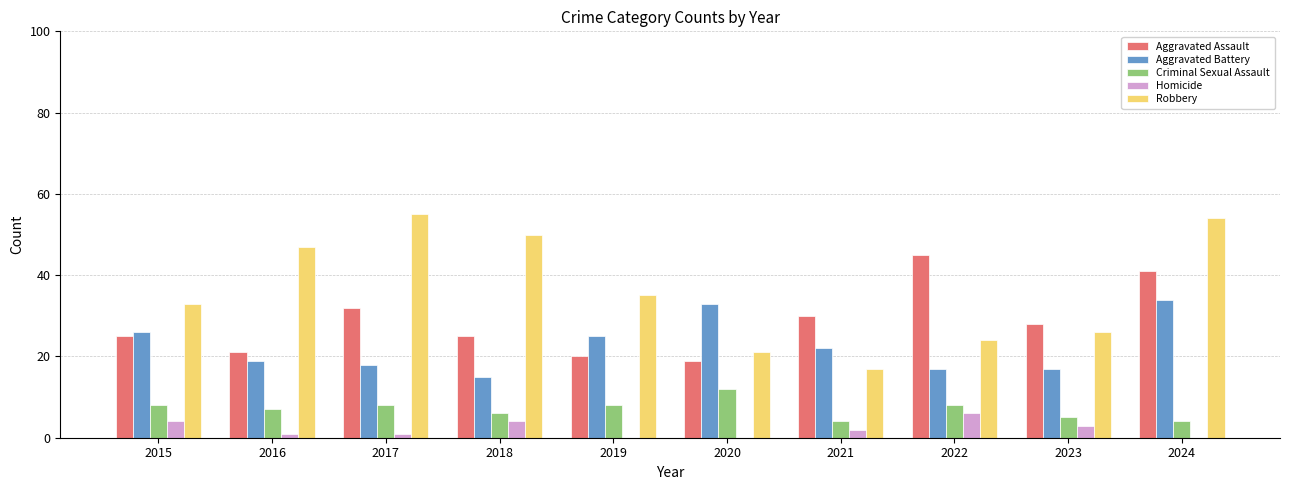

Count the number of data series in this chart.

5